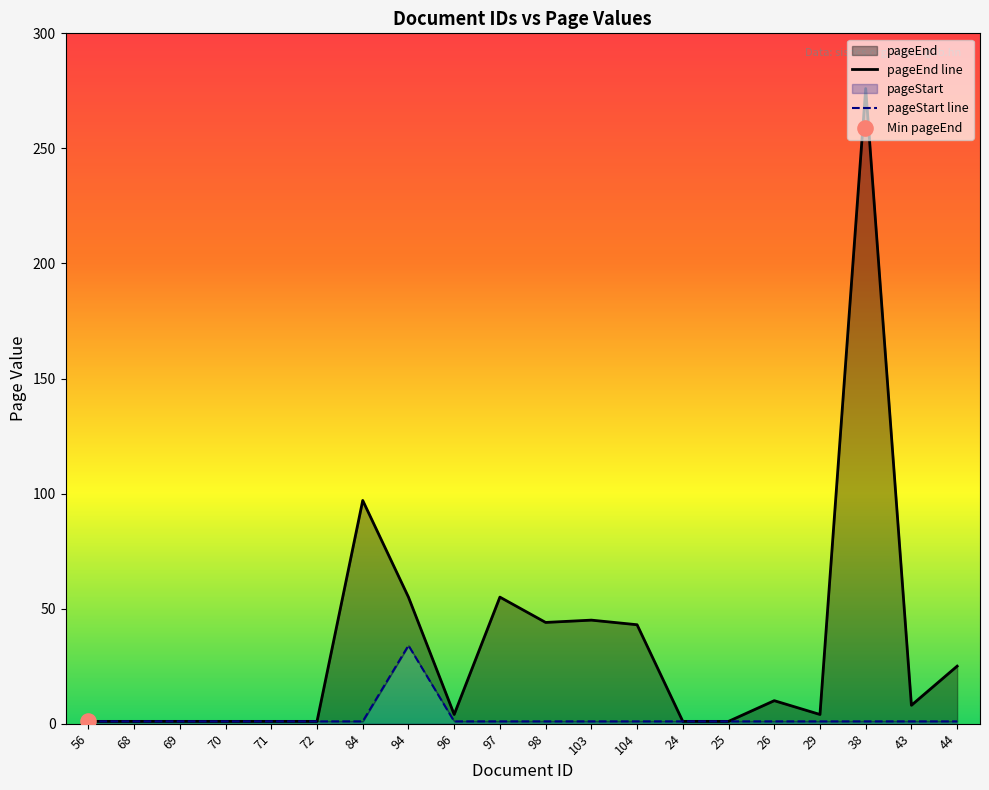

Which series reaches the maximum Y coordinate?

pageEnd